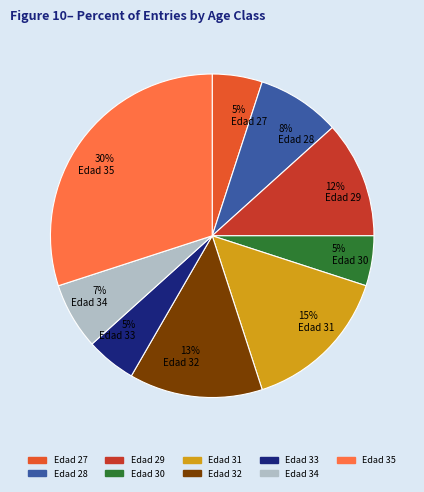

To the nearest percent, what is the difference between the largest and smallest slice percentages?

25%